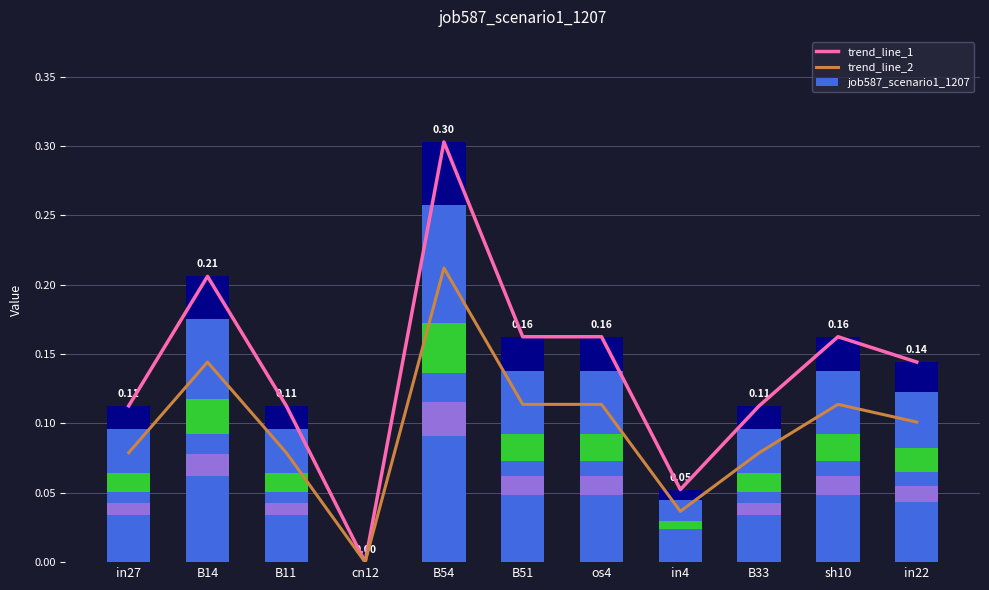

Which series has the largest total across all categories?

trend_line_1